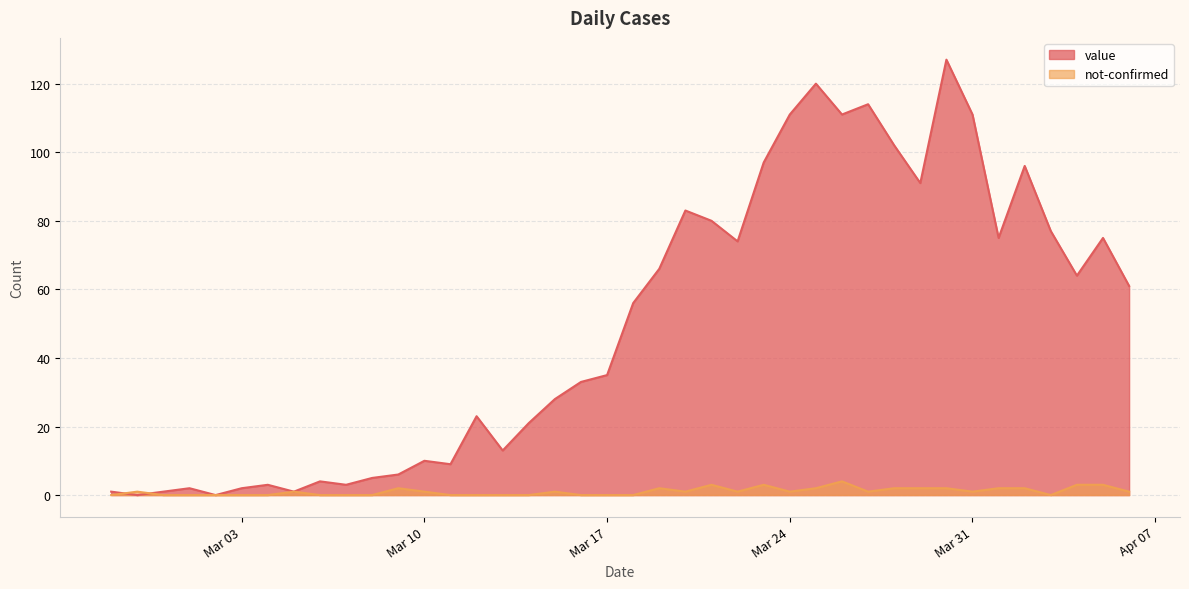

Is it true that not-confirmed equals 1 at 2020-03-22?

False